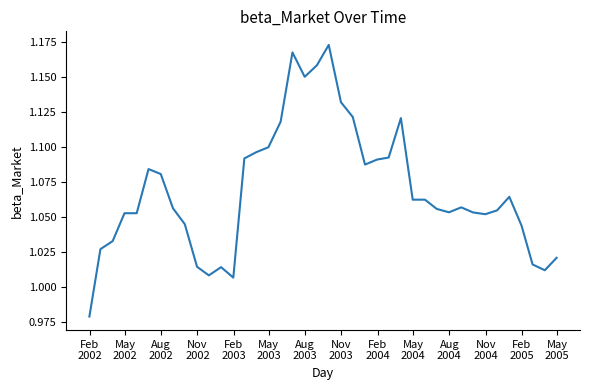

How many lines are shown in the chart?

1